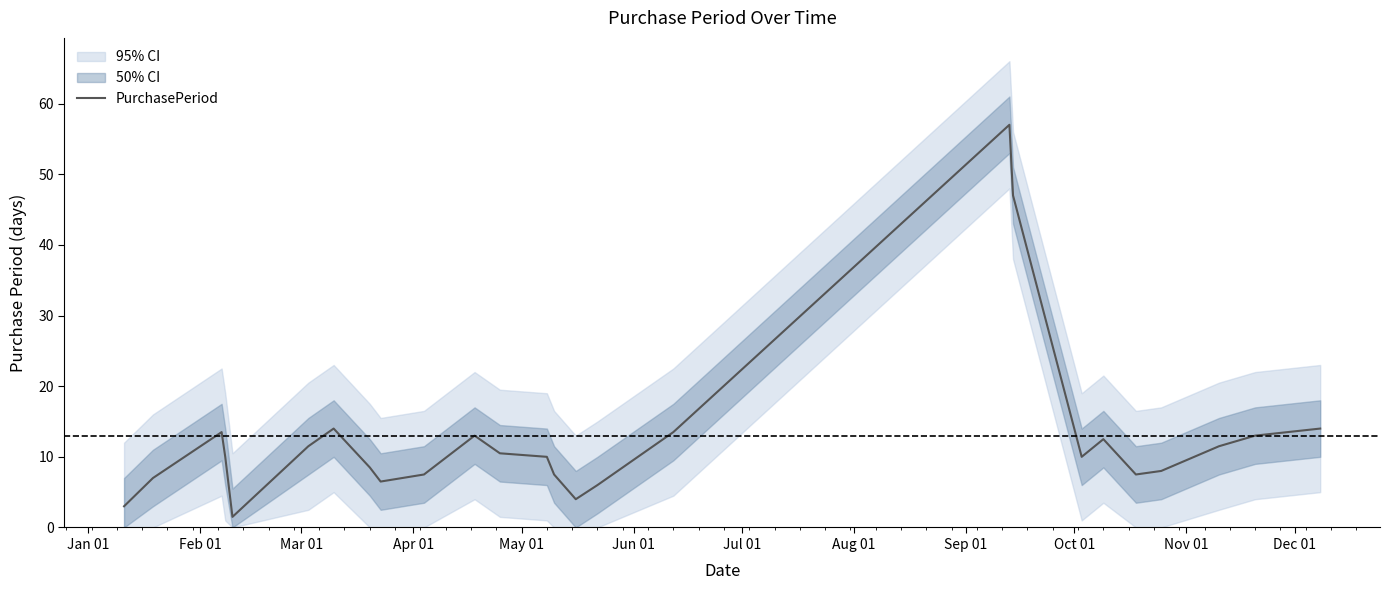

What is the lowest value of the PurchasePeriod series?

1.5